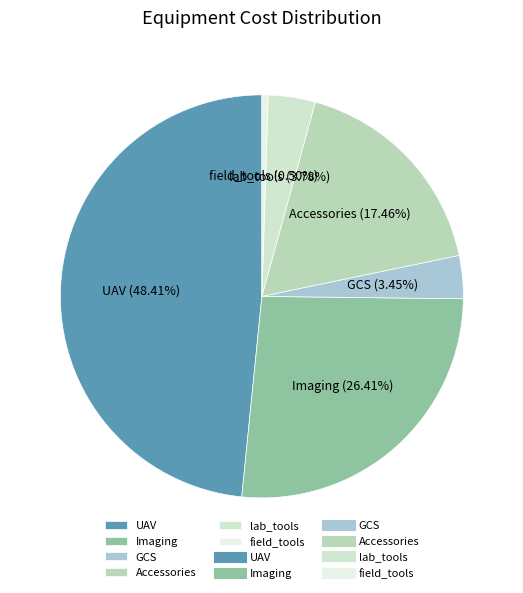

Count the number of slices in the pie.

6